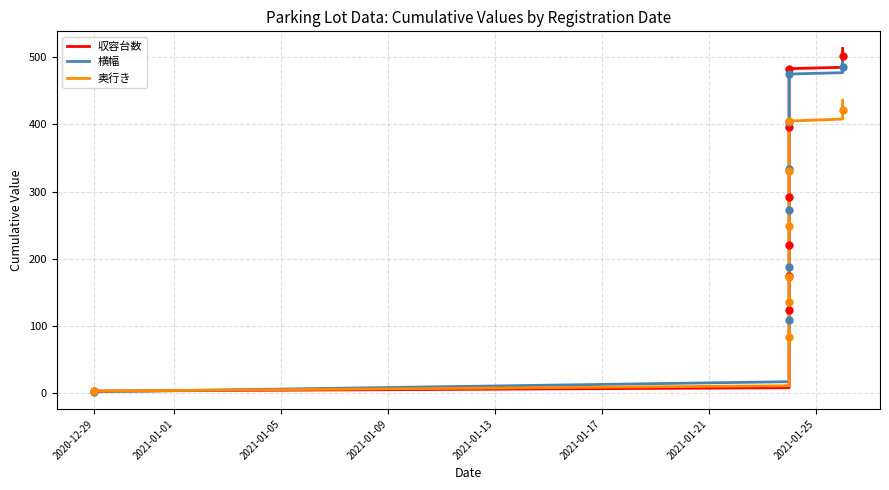

What are all the series names shown in the legend?

収容台数, 横幅, 奥行き